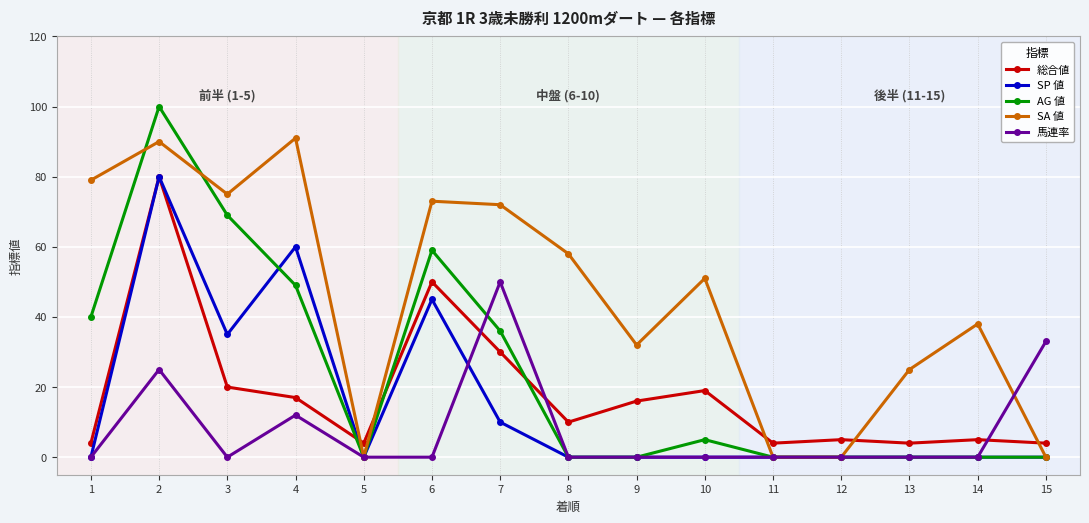

Reading left to right, transcribe all the data shown in this chart.

総合値: 4	80	20	17	4	50	30	10	16	19	4	5	4	5	4
SP 値: 0	80	35	60	0	45	10	0	0	0	0	0	0	0	0
AG 値: 40	100	69	49	0	59	36	0	0	5	0	0	0	0	0
SA 値: 79	90	75	91	0	73	72	58	32	51	0	0	25	38	0
馬連率: 0	25	0	12	0	0	50	0	0	0	0	0	0	0	33